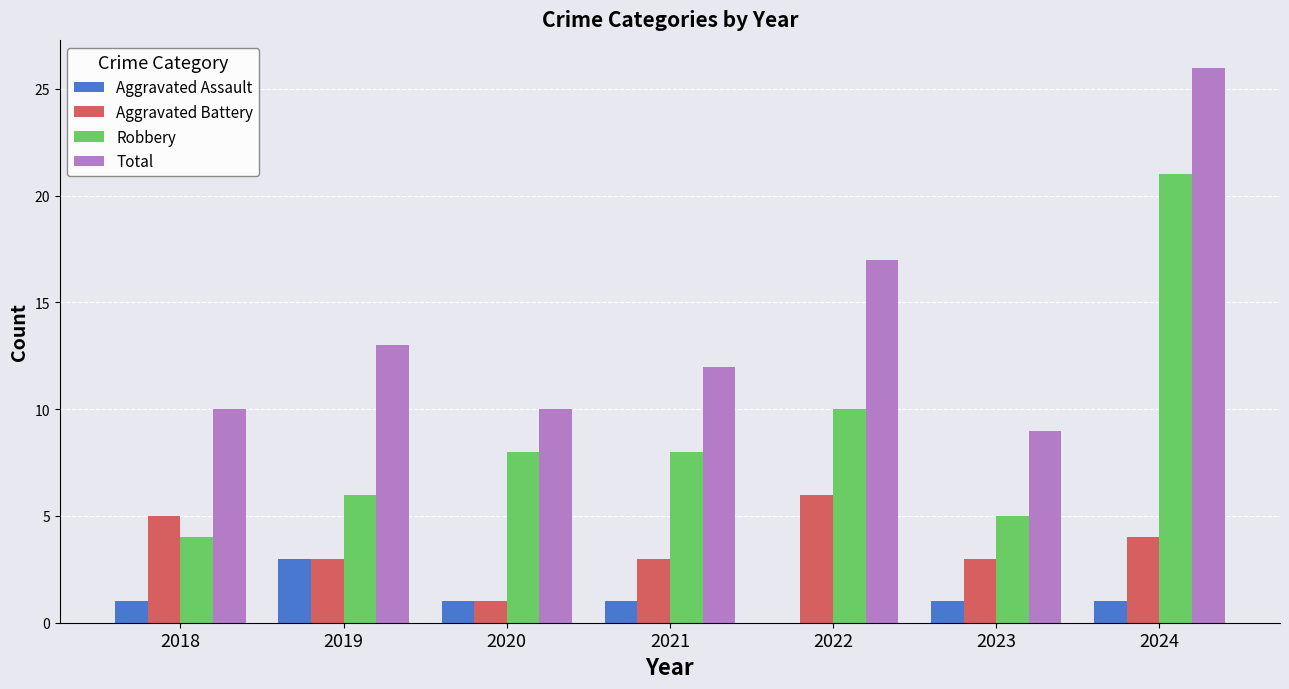

Is it true that Total equals 12 at 2021?

True